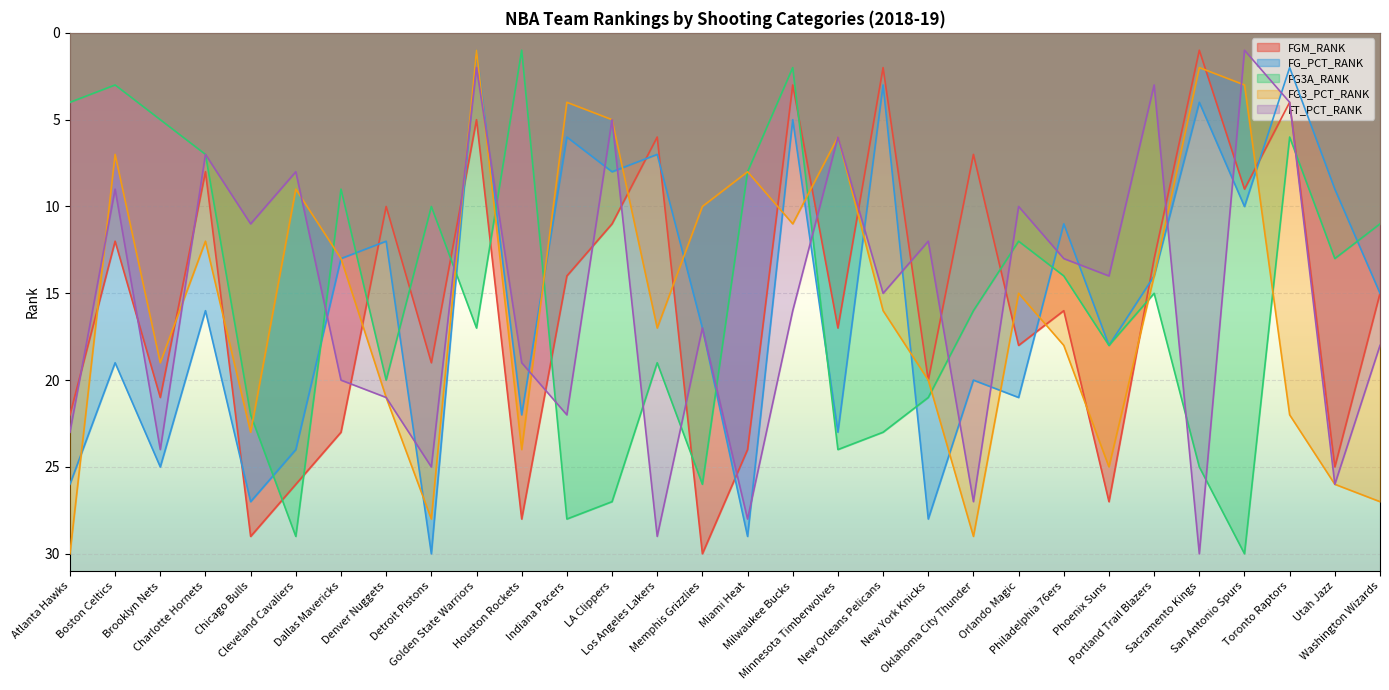

What is the label of the 16th point from the left?

Miami Heat